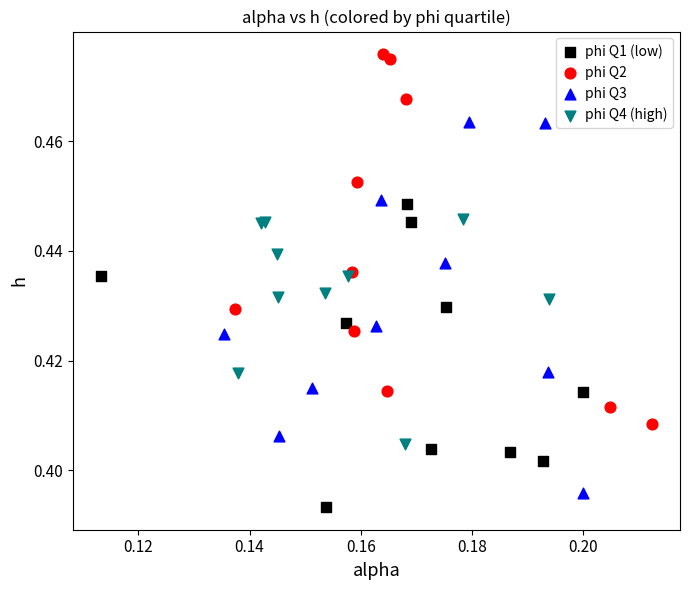

What are all the series names shown in the legend?

phi Q1 (low), phi Q2, phi Q3, phi Q4 (high)